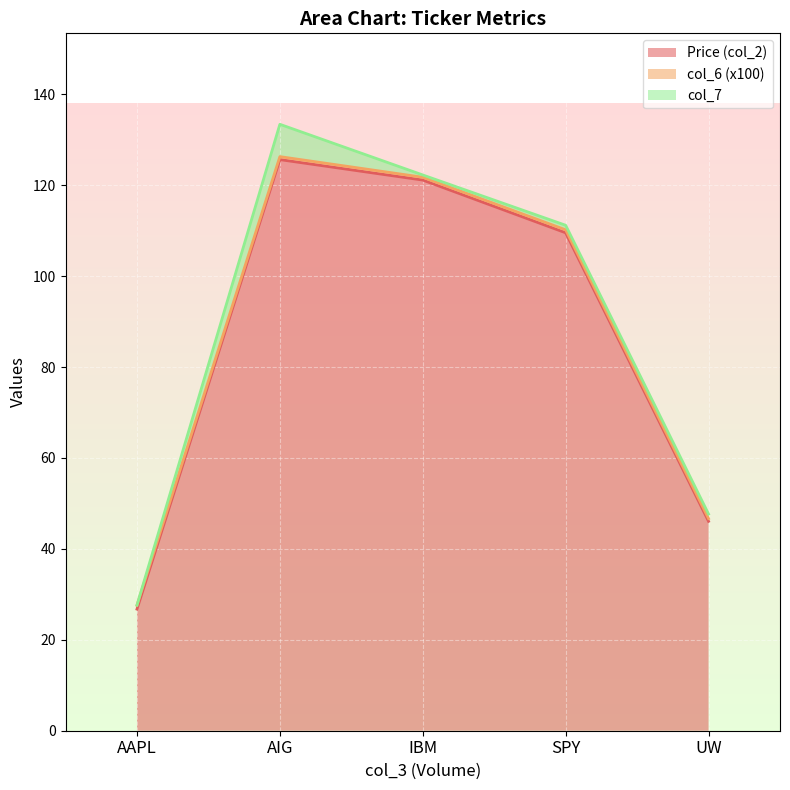

Reading left to right, list all the values displayed in this chart.

Price (col_2): AAPL=26.8	AIG=125.6	IBM=121.1	SPY=109.5	UW=46.1
col_6 (x100): AAPL=0.9	AIG=0.7	IBM=0.6	SPY=0.7	UW=0.6
col_7: AAPL=0.0	AIG=7.1	IBM=0.5	SPY=1.0	UW=1.0